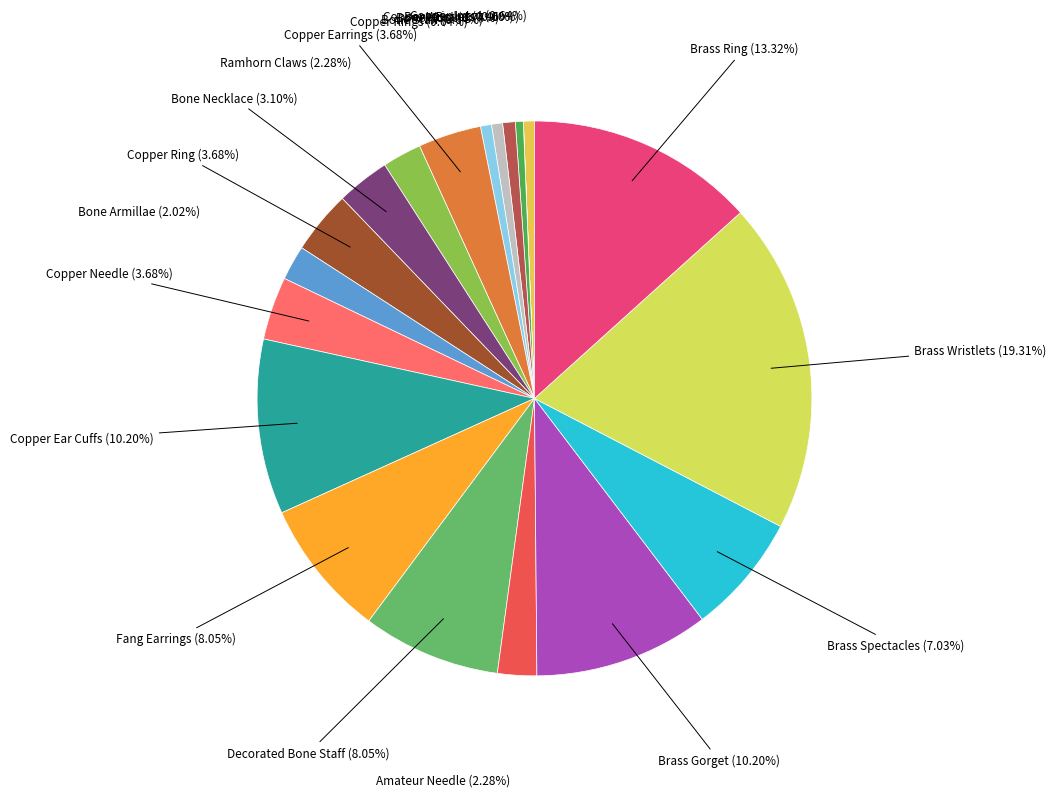

To the nearest percent, what portion does Brass Gorget represent?

10%